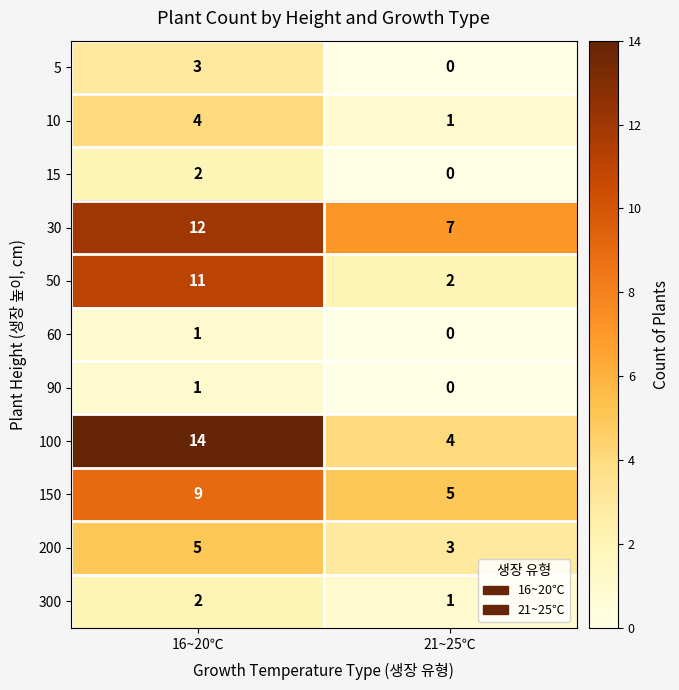

Reading left to right, transcribe all the data shown in this chart.

5: 16~20℃=3	21~25℃=0
10: 16~20℃=4	21~25℃=1
15: 16~20℃=2	21~25℃=0
30: 16~20℃=12	21~25℃=7
50: 16~20℃=11	21~25℃=2
60: 16~20℃=1	21~25℃=0
90: 16~20℃=1	21~25℃=0
100: 16~20℃=14	21~25℃=4
150: 16~20℃=9	21~25℃=5
200: 16~20℃=5	21~25℃=3
300: 16~20℃=2	21~25℃=1